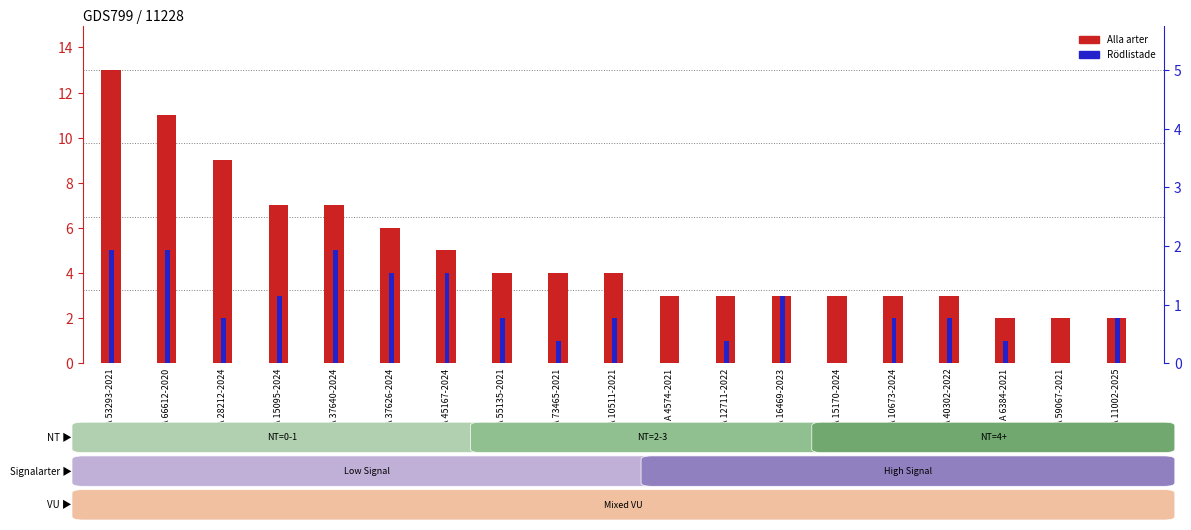

What are all the series names shown in the legend?

Alla arter, Rödlistade